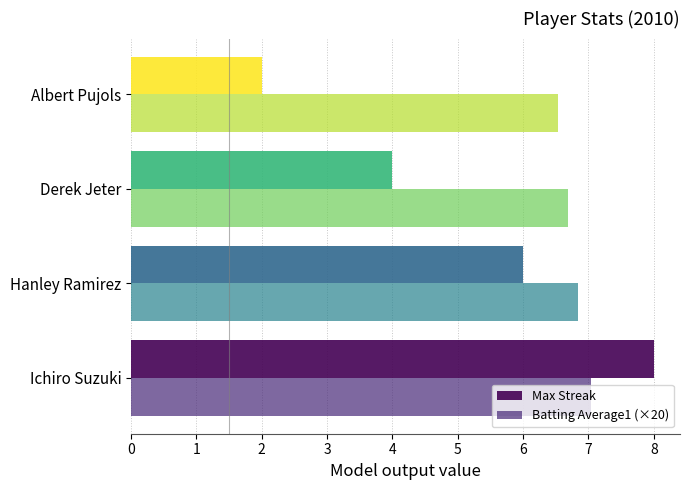

What is the difference between the maximum and minimum values in the Max Streak series?

6.0